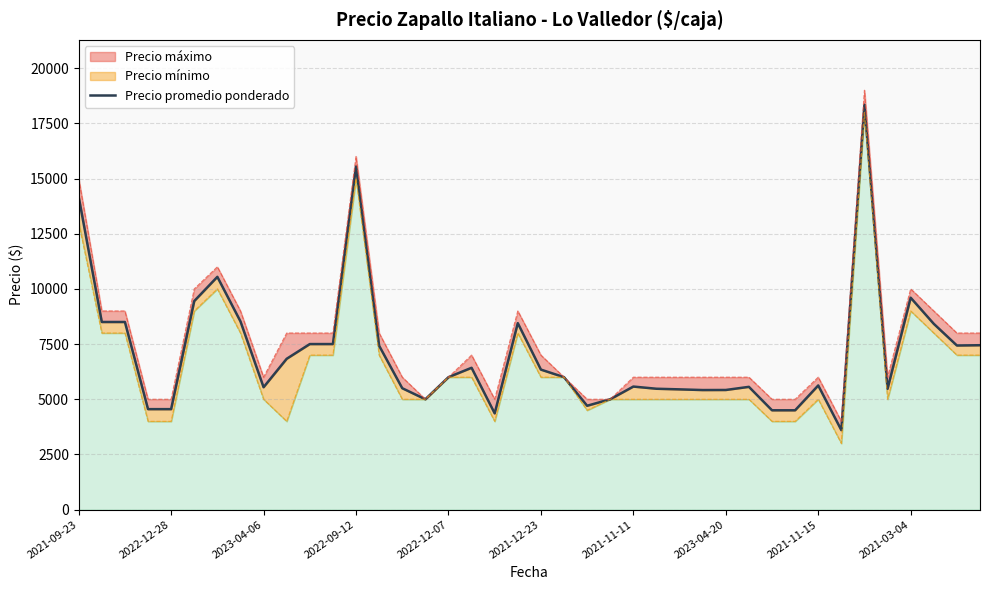

What is the ratio of the value at 14 to the value at 2022-09-12?

1.2